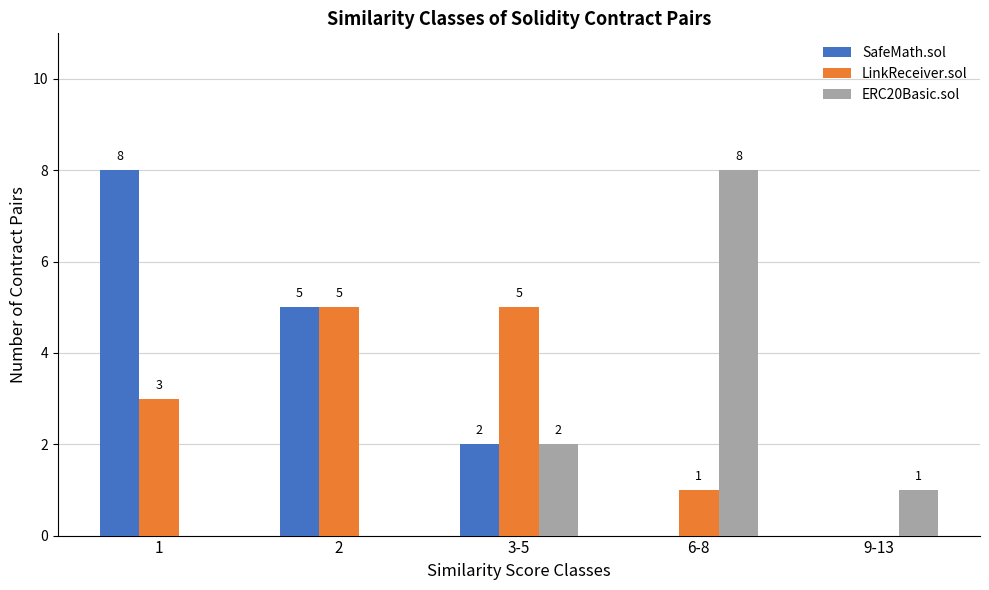

True or false: LinkReceiver.sol has a value of 2 at 2.

False